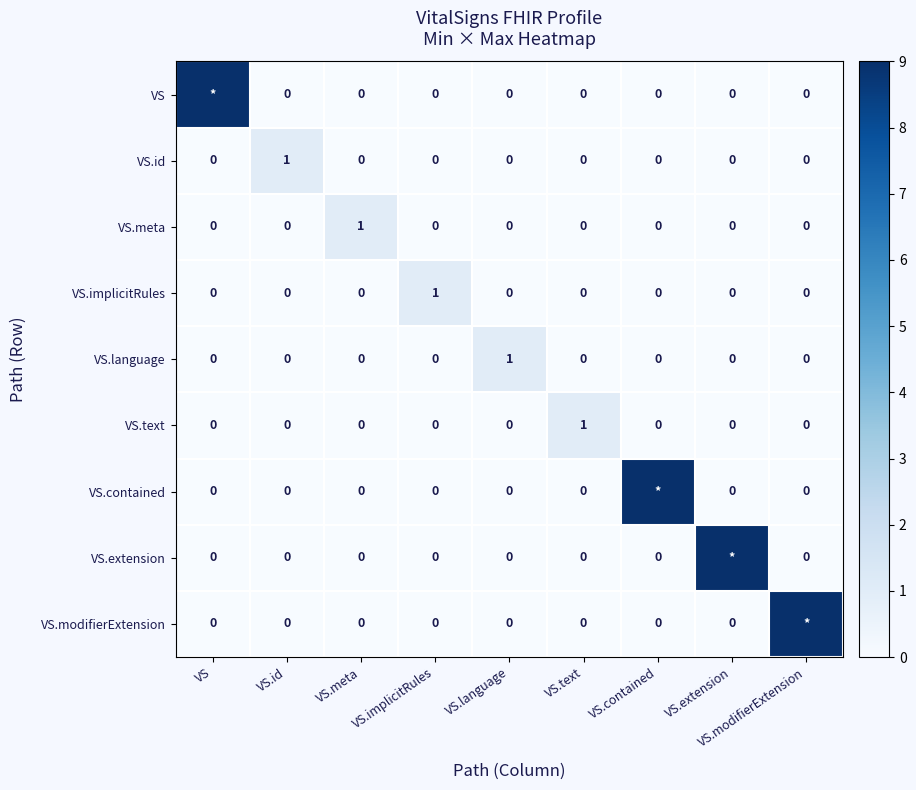

How many VS.meta values are between 0 and 1?

9